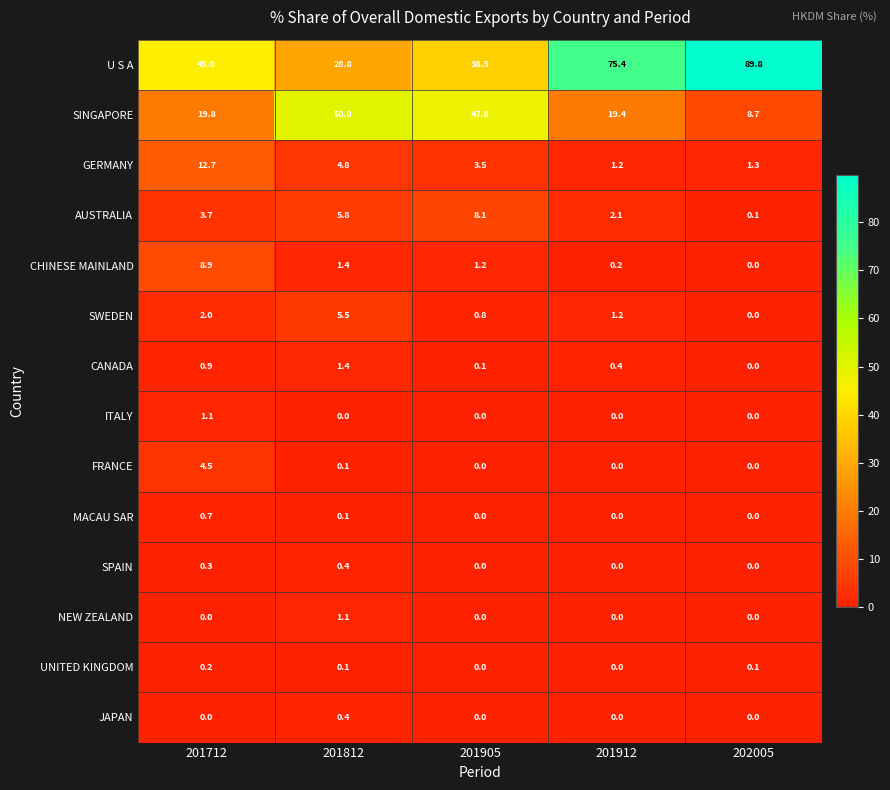

What is the total value across all series at 202005?

100.0